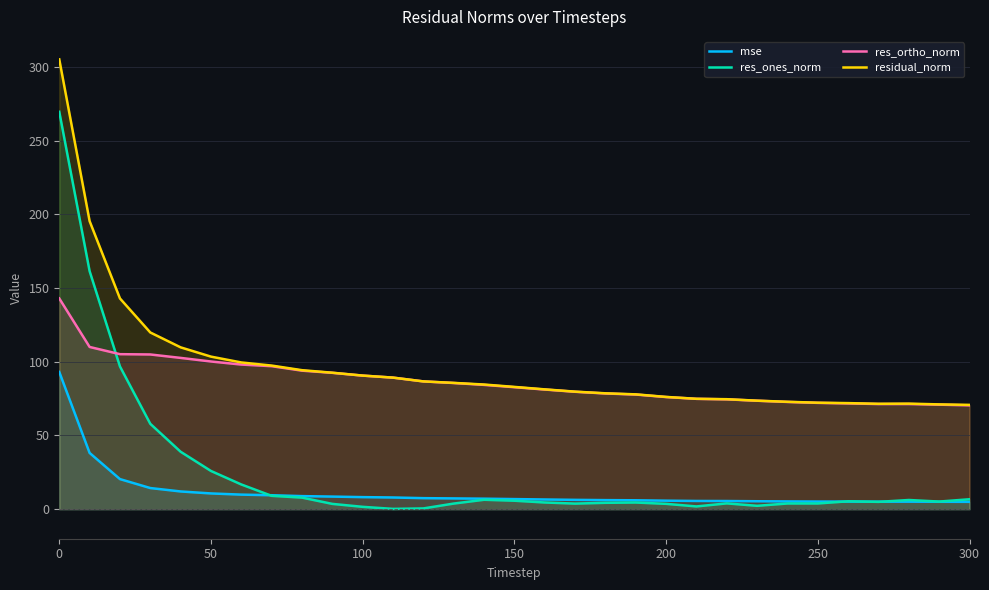

Which series has the largest range (max minus min)?

res_ones_norm